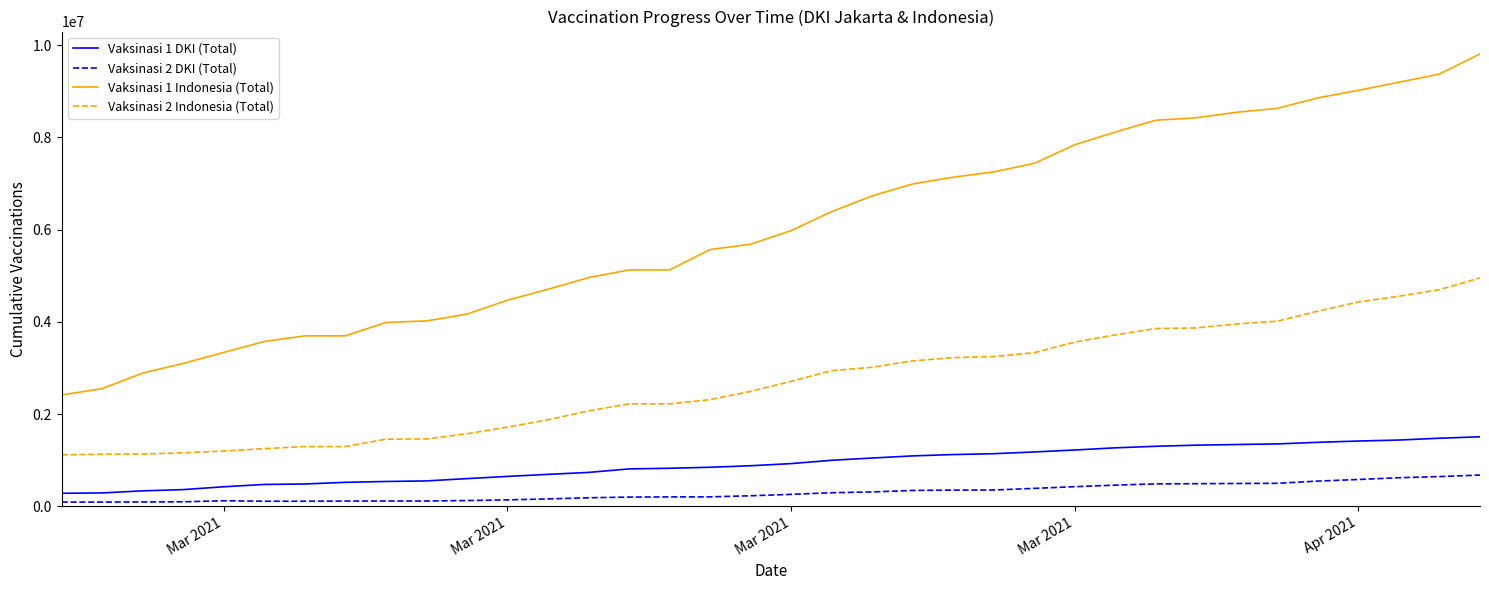

True or false: Vaksinasi 2 DKI (Total) and Vaksinasi 2 Indonesia (Total) cross at least once.

False